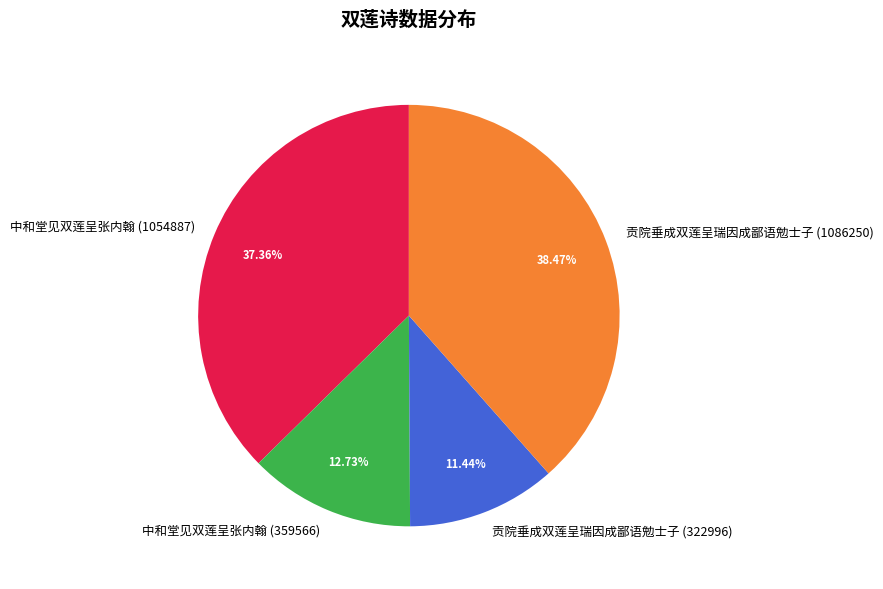

Is the sum of 贡院垂成双莲呈瑞因成鄙语勉士子 (322996) and 中和堂见双莲呈张内翰 (359566) greater than half?

No